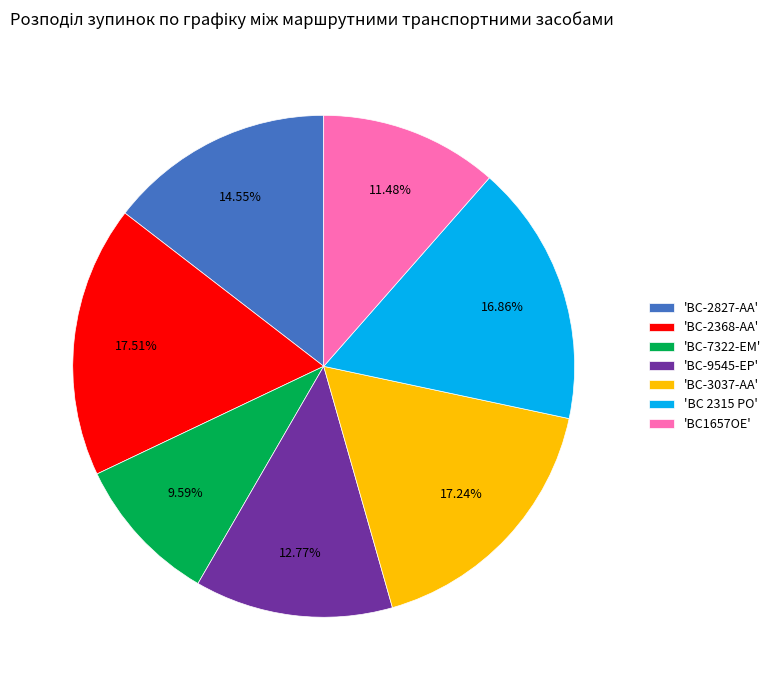

What is the ratio of the value at 'BC-7322-EM' to the value at 'BC-2827-AA'?

0.7